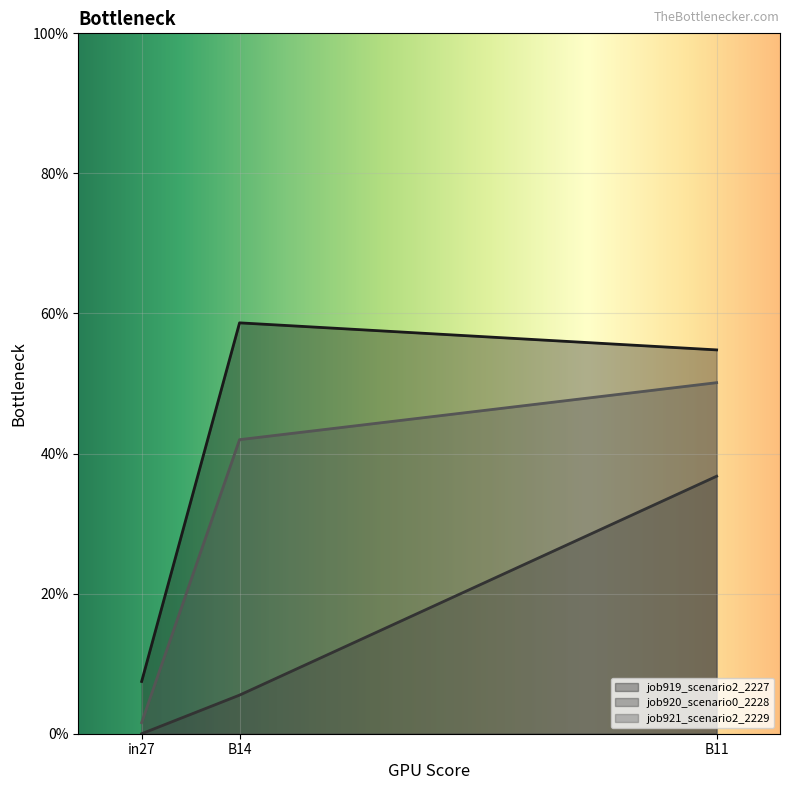

What are all the series names shown in the legend?

job919_scenario2_2227, job920_scenario0_2228, job921_scenario2_2229